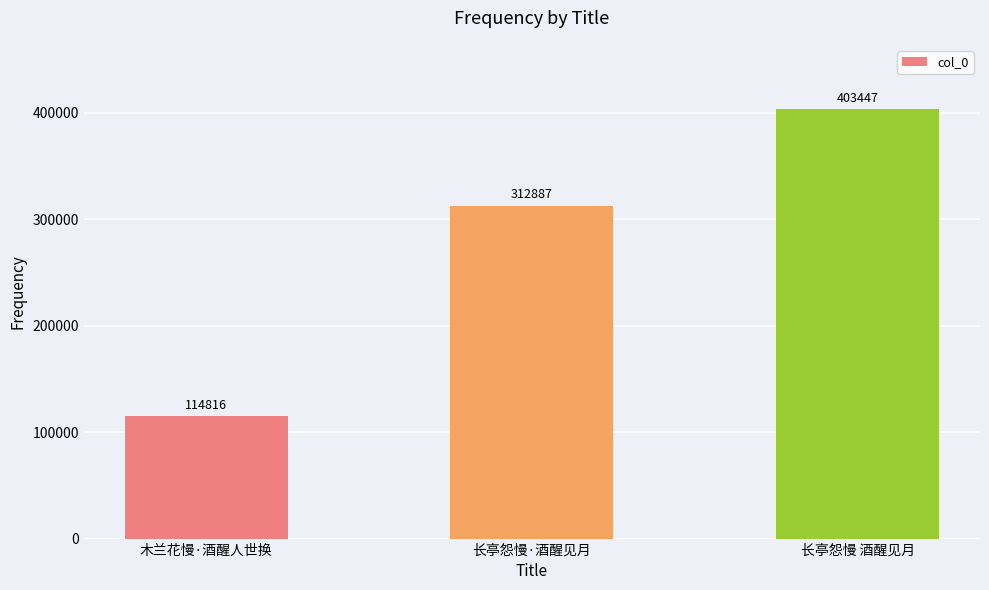

What is the change in value from 木兰花慢·酒醒人世换 to 长亭怨慢·酒醒见月?

+198071